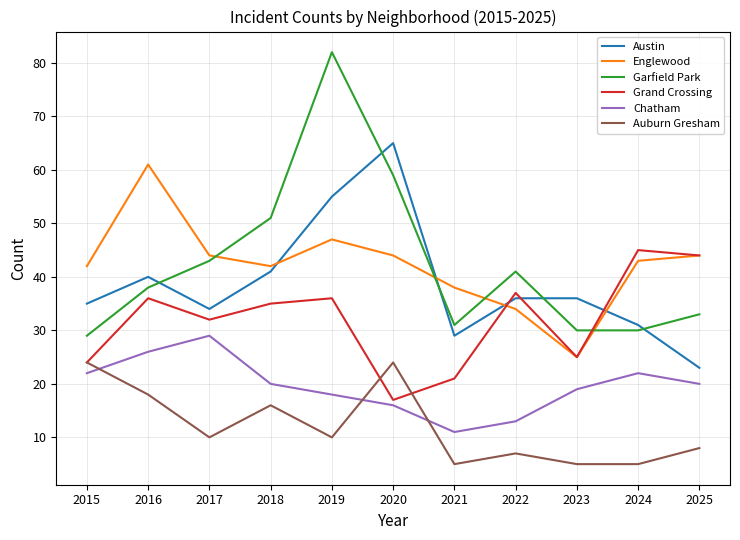

What is the difference between the maximum and minimum values in the Chatham series?

18